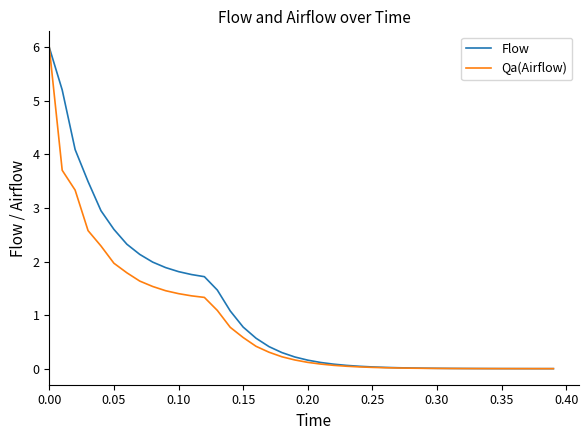

Which series has the widest spread of values?

Qa(Airflow)